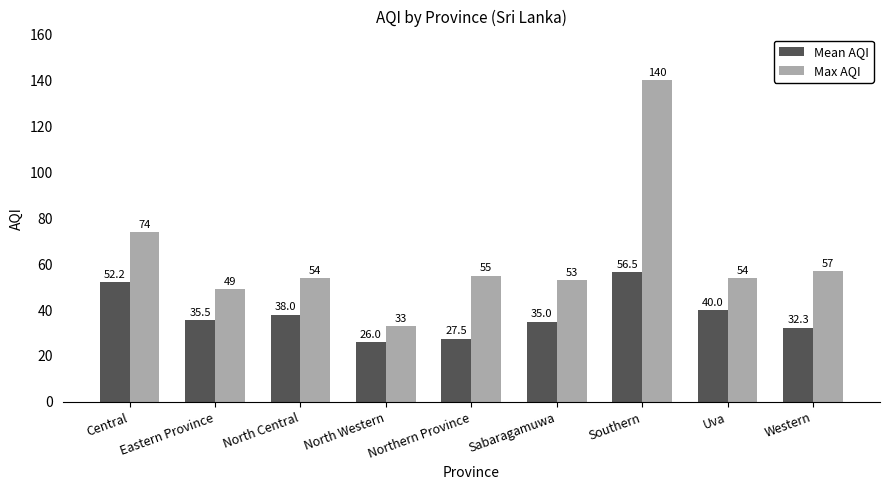

What is the difference between the second highest and minimum values in the Max AQI series?

41.0